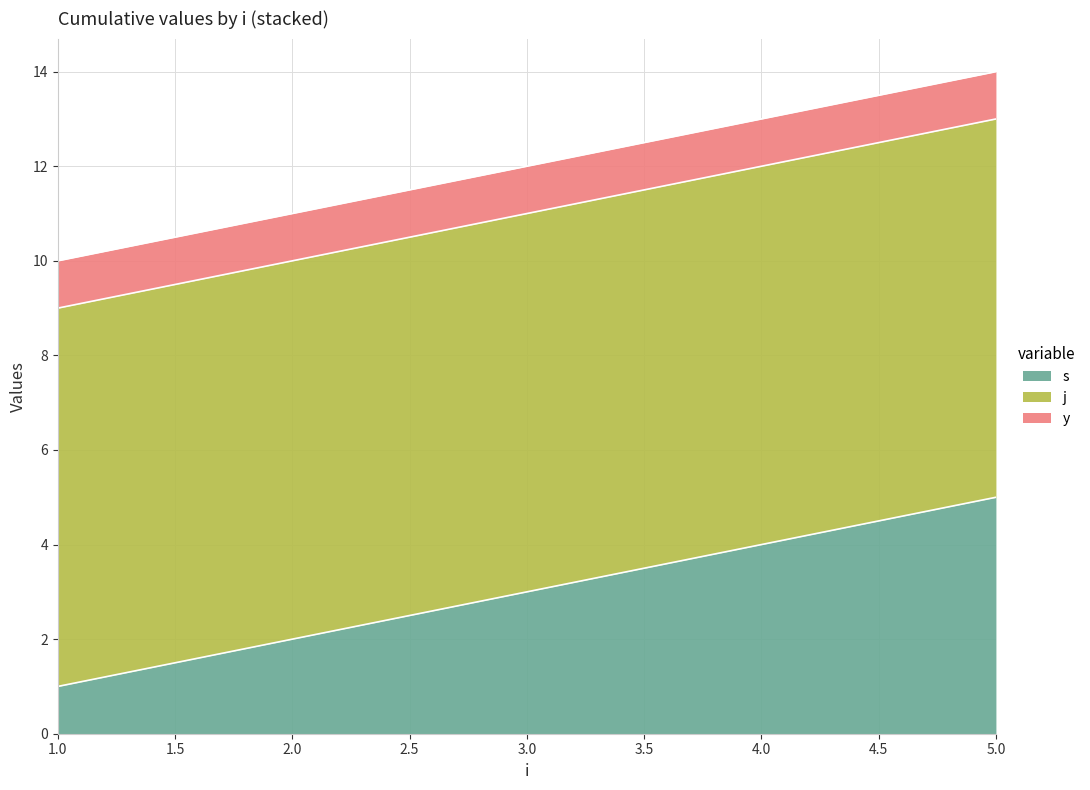

List the series in order of their overall mean, lowest first.

y, s, j